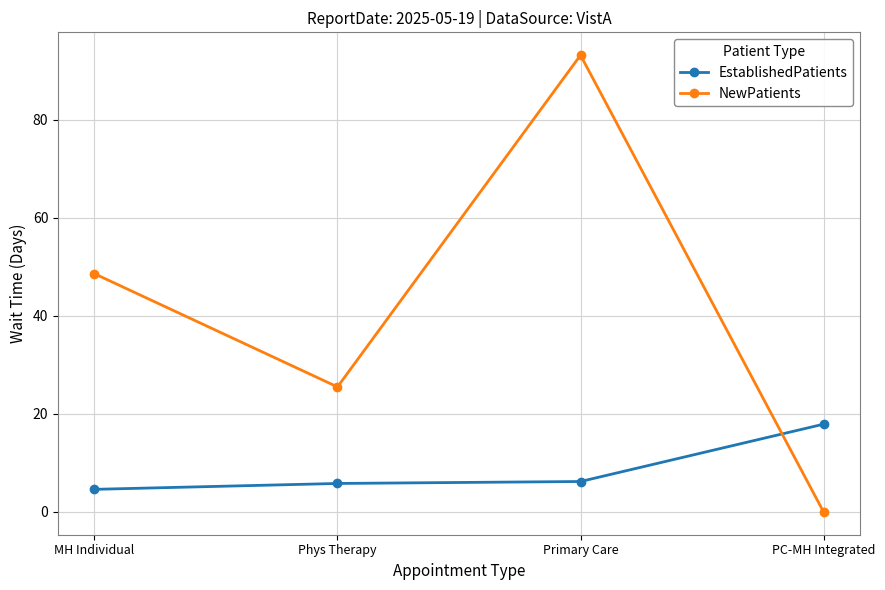

What value does the NewPatients series have at MH Individual?

48.6